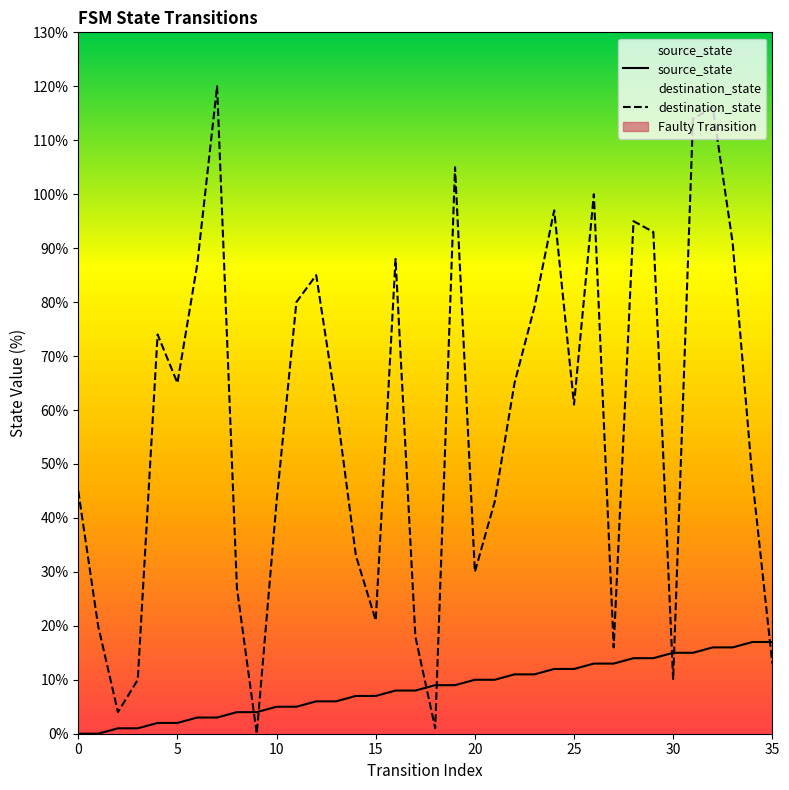

True or false: destination_state has more than 2 interior local peaks.

True